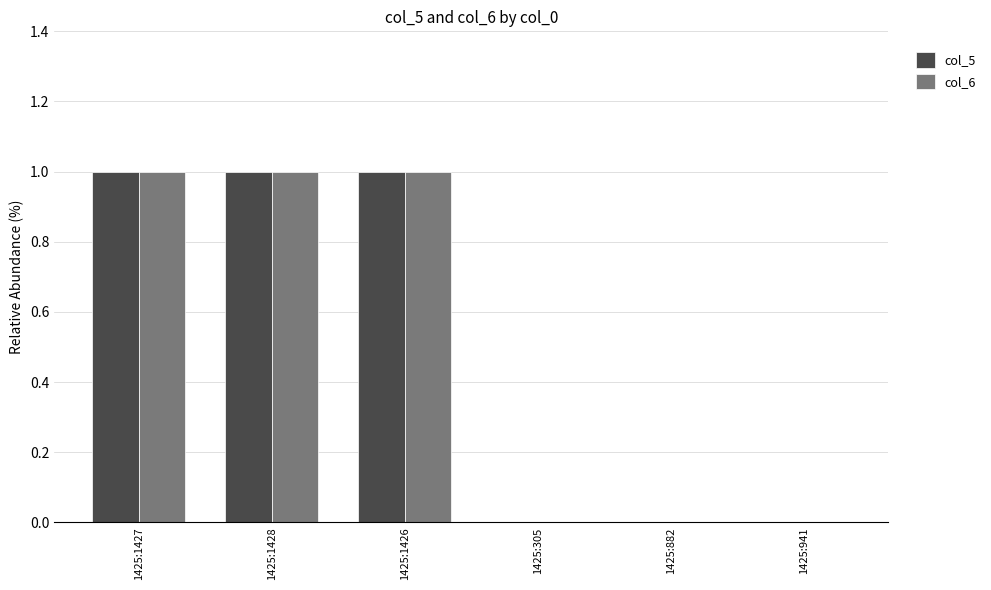

How many series are shown in this chart?

2